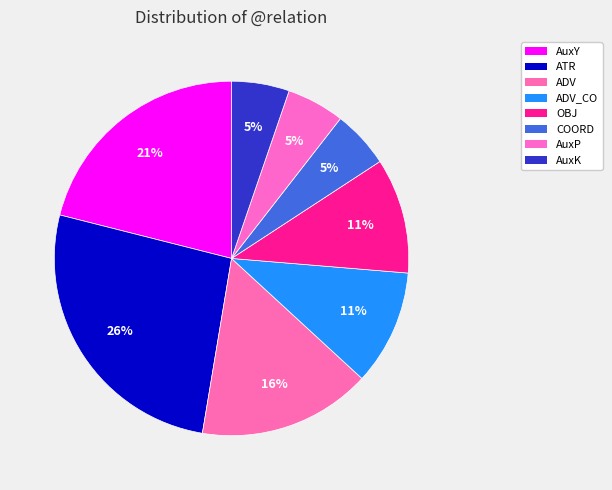

Count the number of slices in the pie.

8